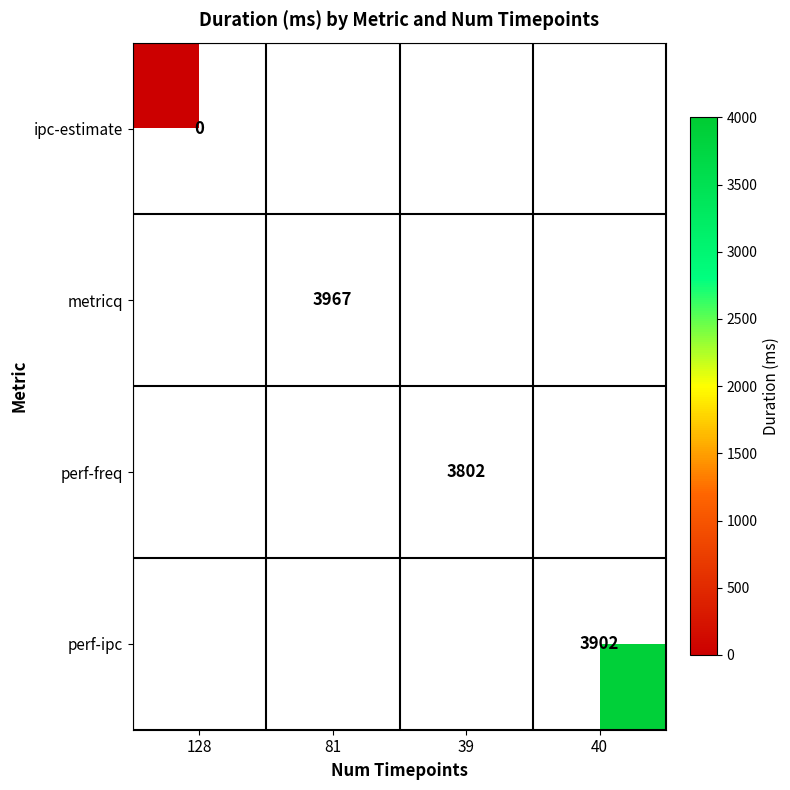

The value of perf-ipc at 40 is 3902. True or false?

True